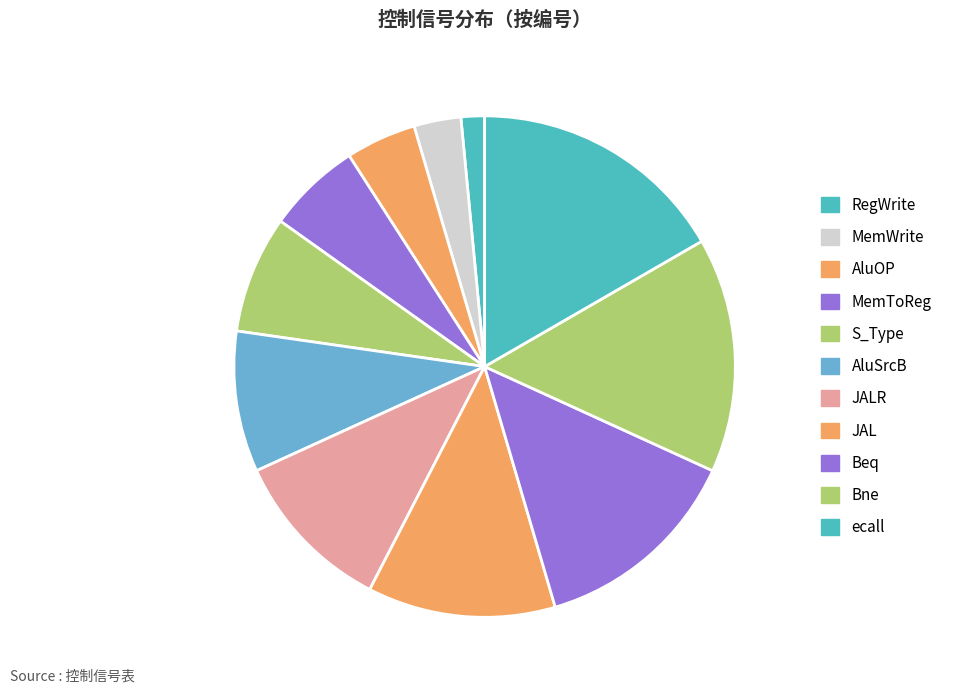

To the nearest percent, what is the average slice percentage?

9%